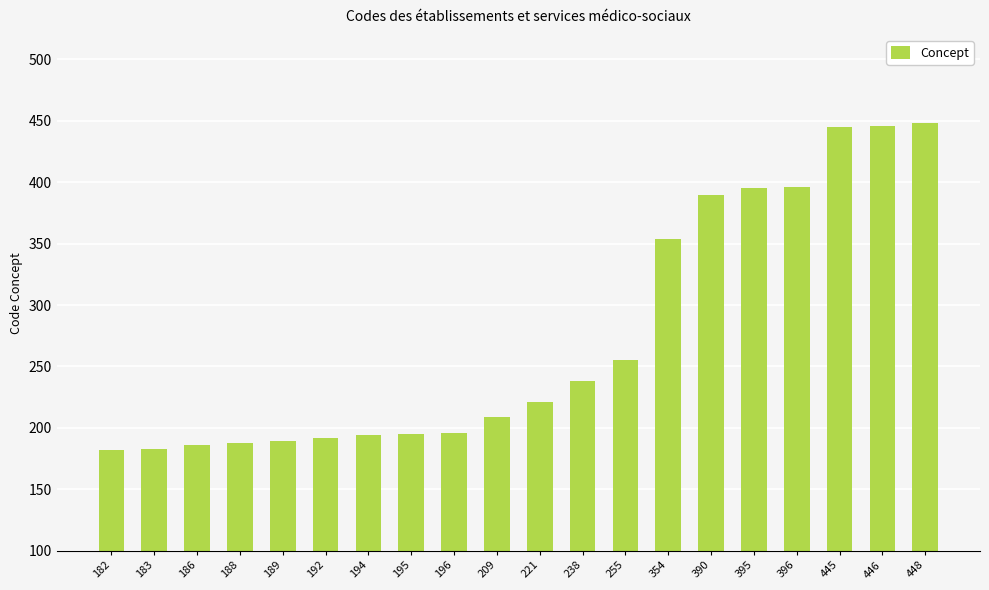

Count the number of categories in the chart.

20